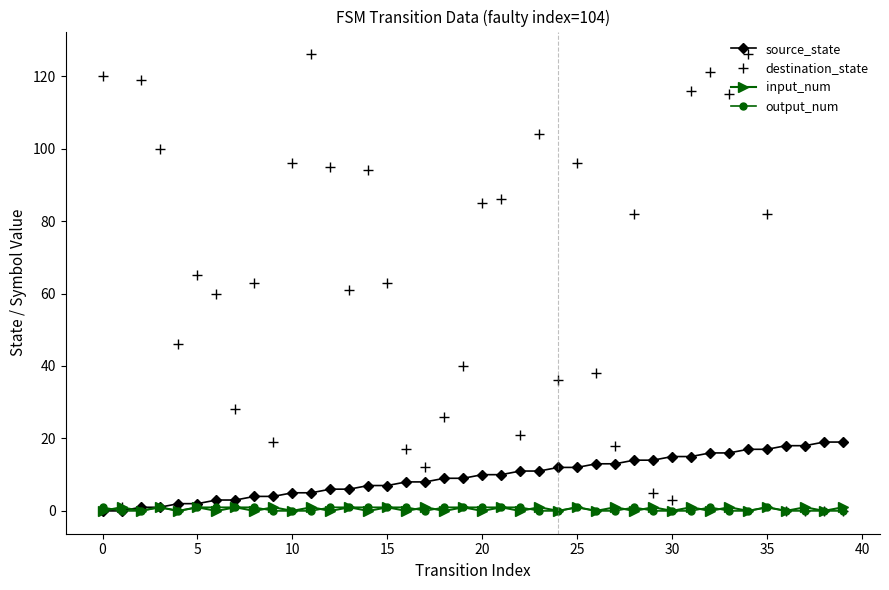

Which series has the largest total across all categories?

destination_state